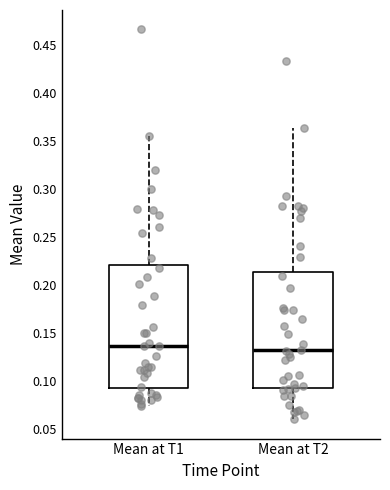

Where is the lower edge of the box for Mean at T1 on the y-axis? The values are not printed on the chart, so give them approximately, as read against the axis.

0.095